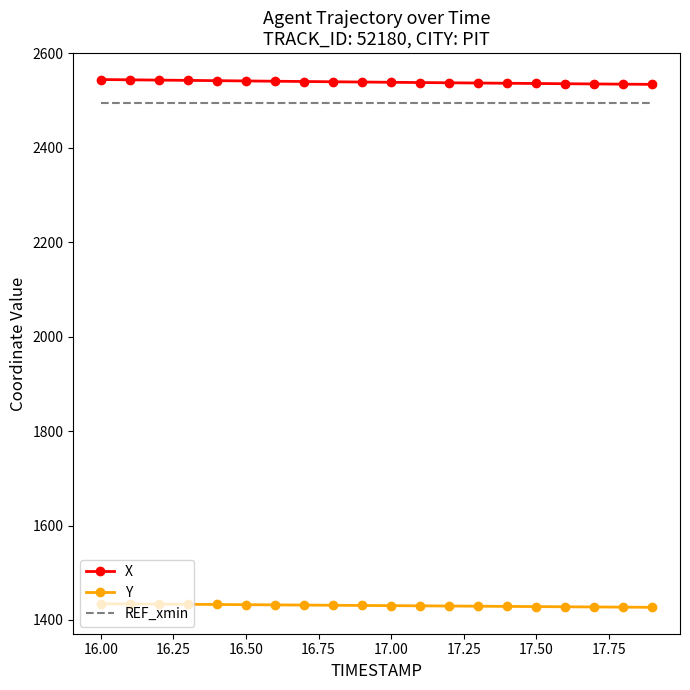

What is the minimum value for REF_xmin?

2494.9